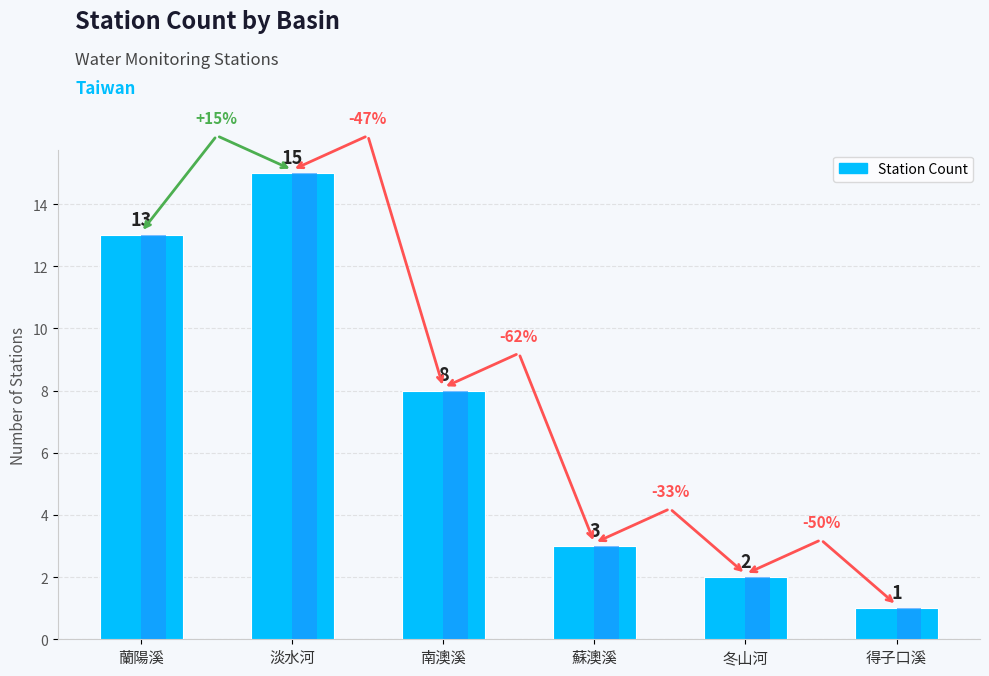

What is the average value?

7